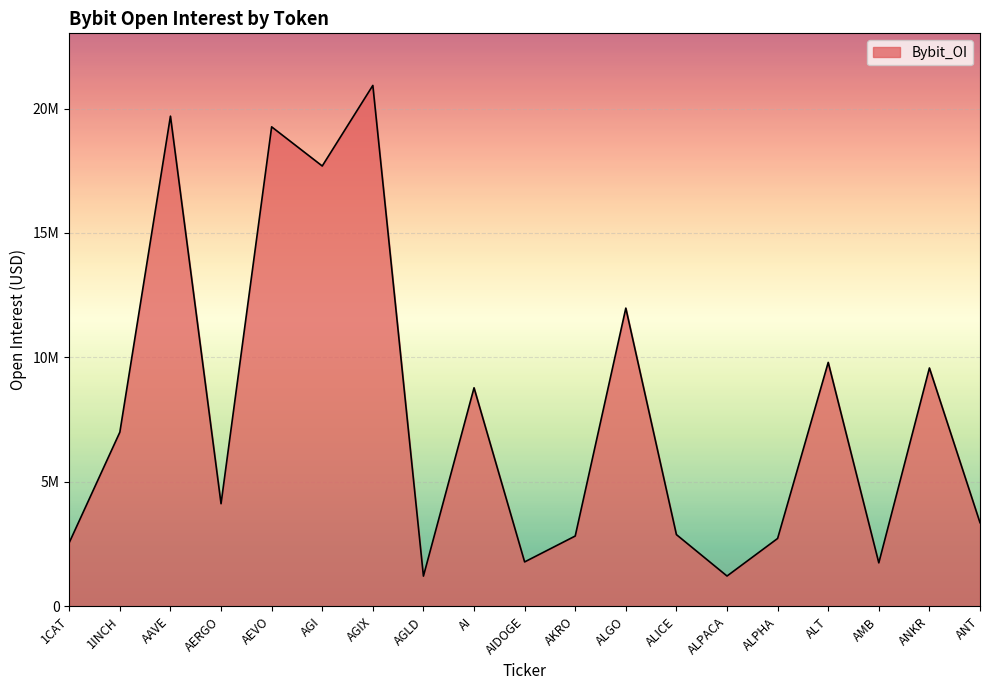

Does the chart have visible grid lines?

Yes